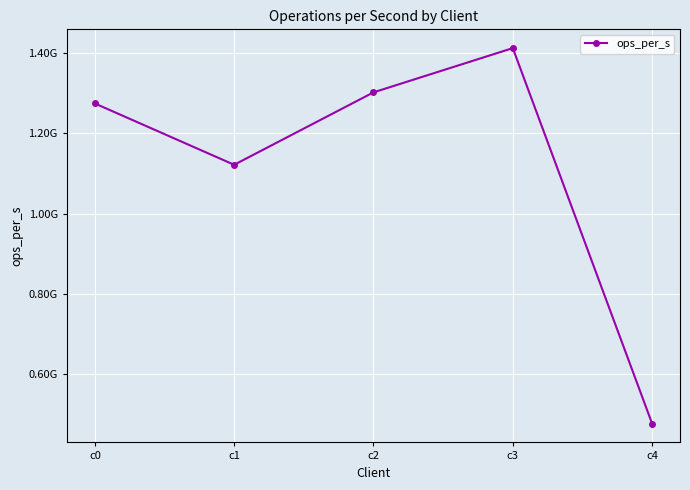

Does the chart have visible grid lines?

Yes